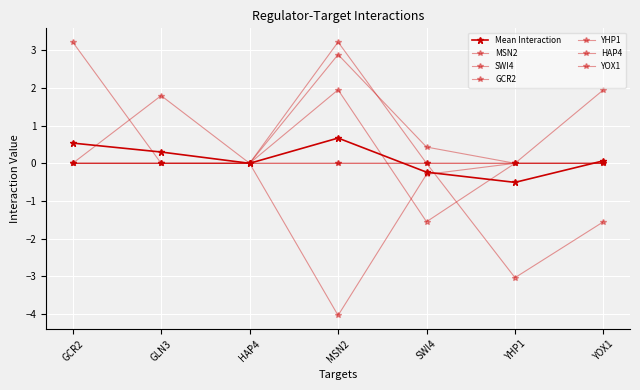

What position from the left is HAP4?

3